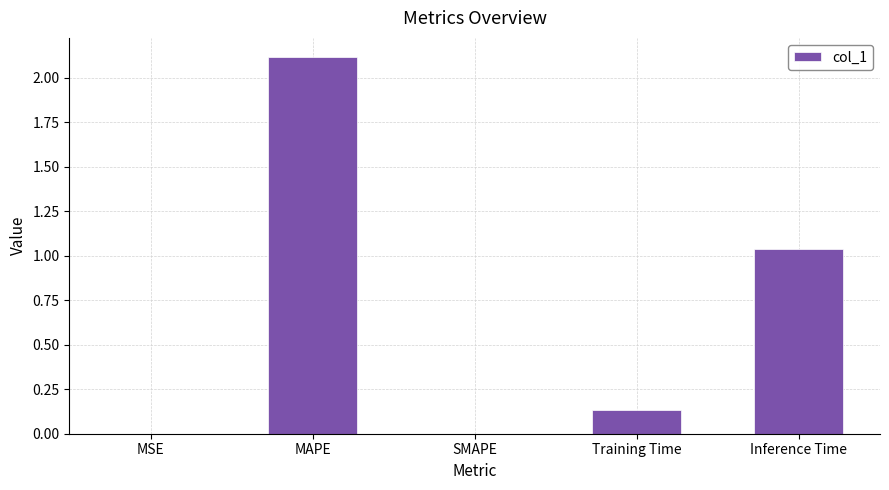

Which has a higher value, SMAPE or MAPE?

MAPE